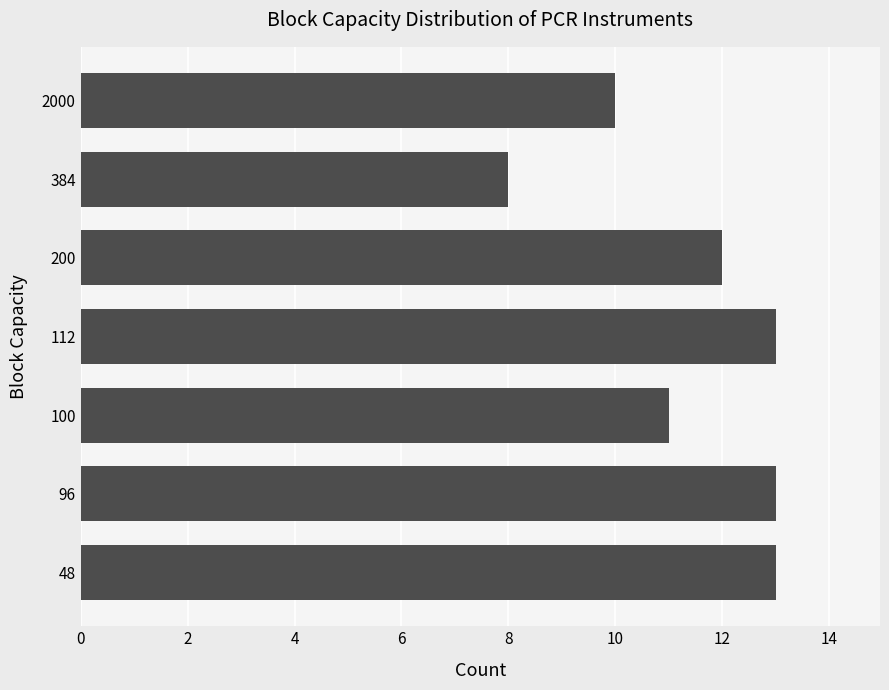

The chart shows a value of 3 at 48. True or false?

False